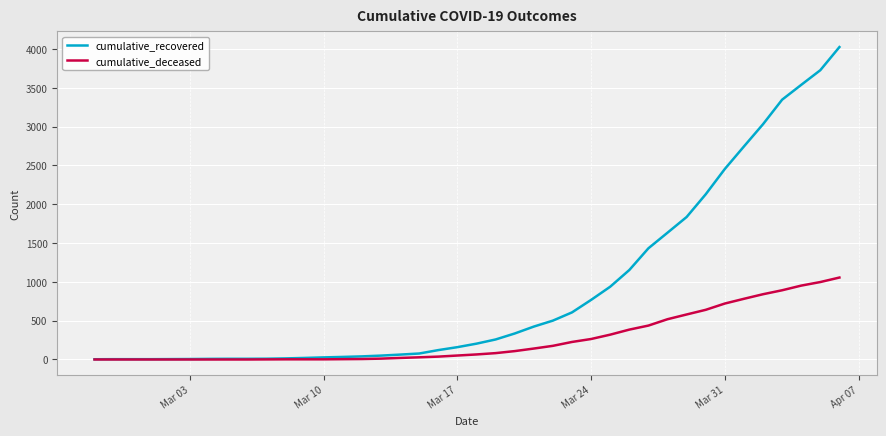

What is the maximum value shown in the chart?

4026